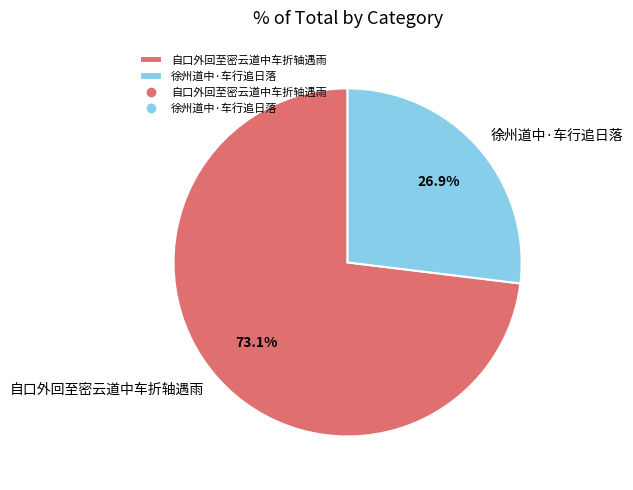

What portion of the pie excludes 自口外回至密云道中车折轴遇雨?

26.9%